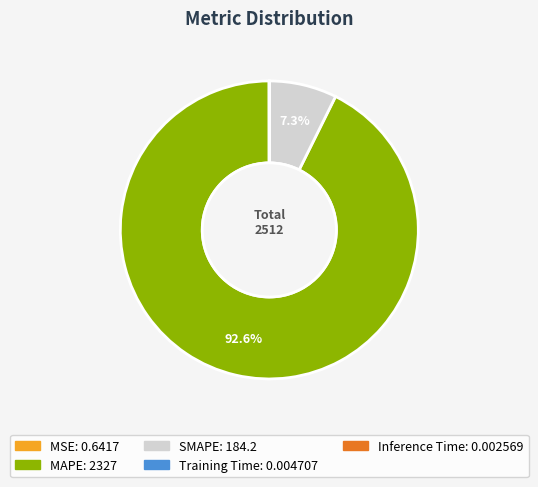

Which slice is the largest?

MAPE